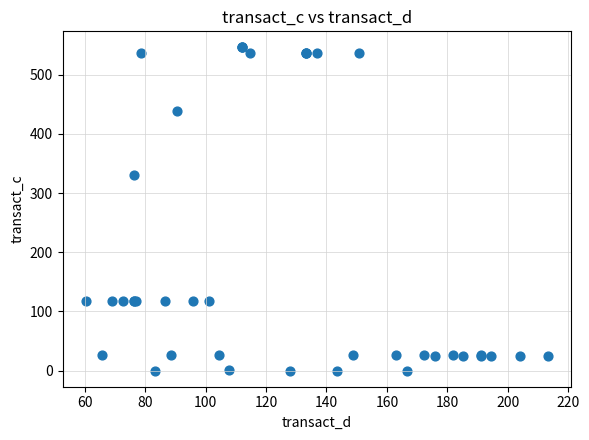

What Y value in the scatter plot is closest to 273?

331.3